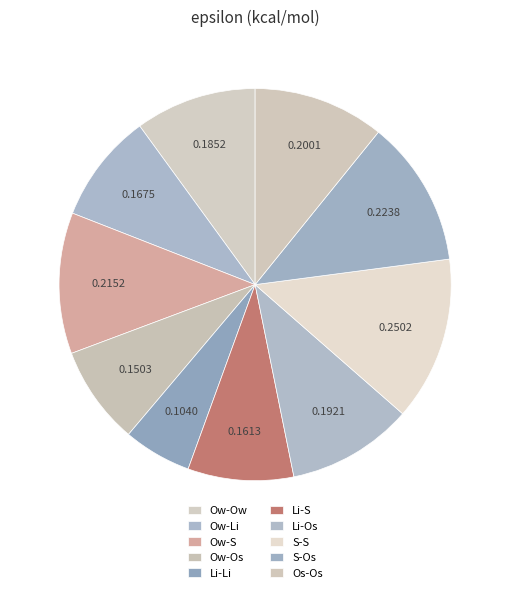

Rank the categories by value from lowest to highest.

Li-Li, Ow-Os, Li-S, Ow-Li, Ow-Ow, Li-Os, Os-Os, Ow-S, S-Os, S-S